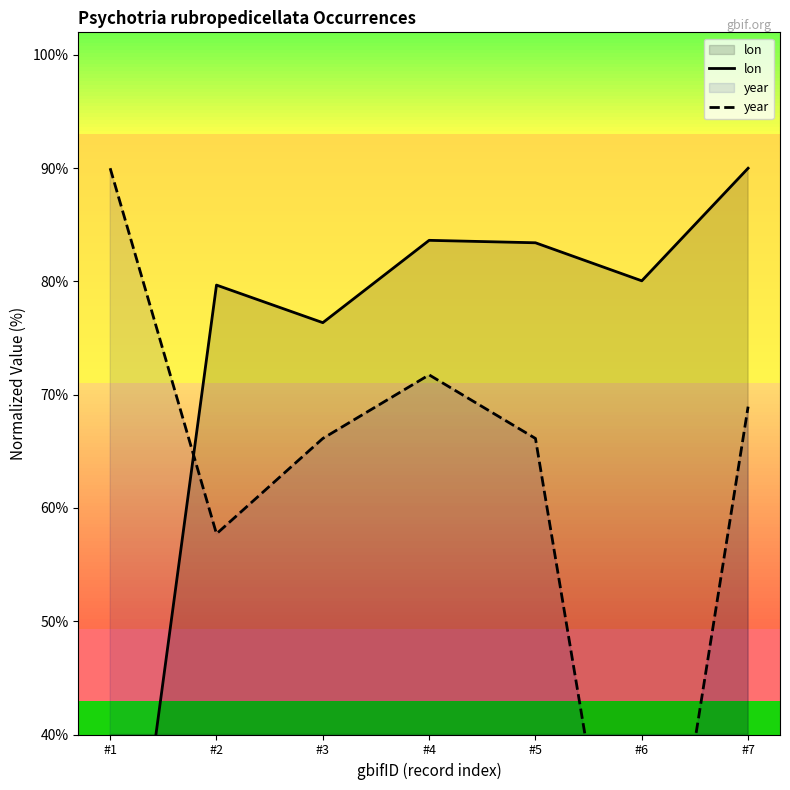

How many times do year and lon cross each other?

1